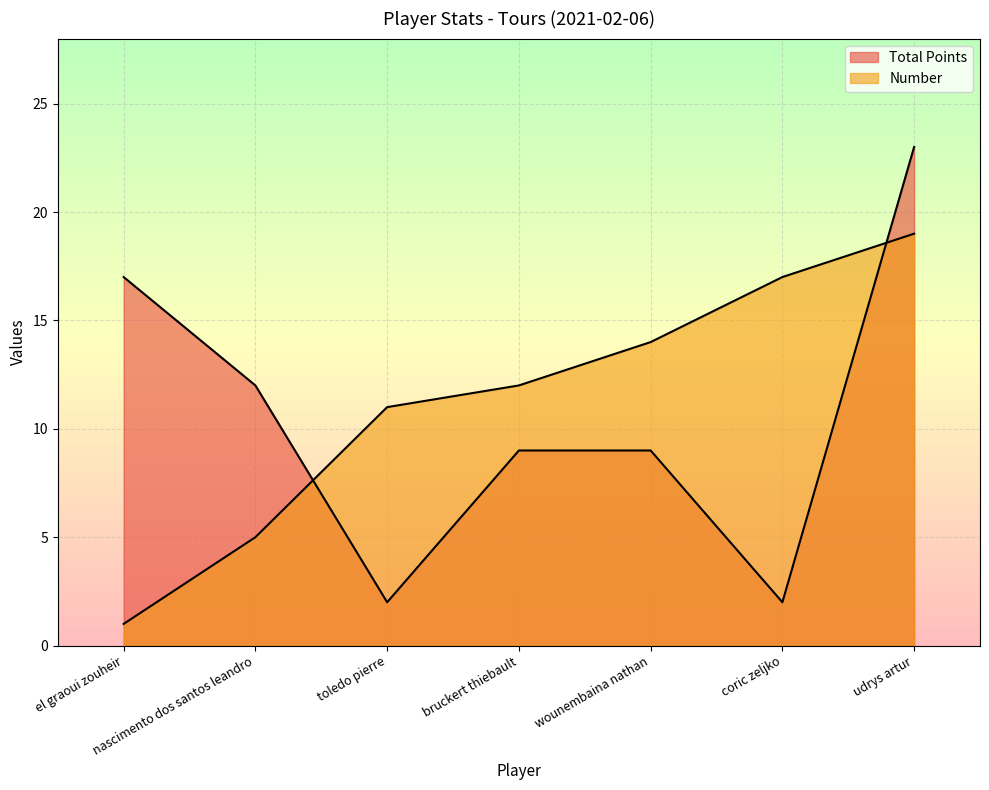

What is the approximate value of Number at udrys artur, to the nearest 10?

20